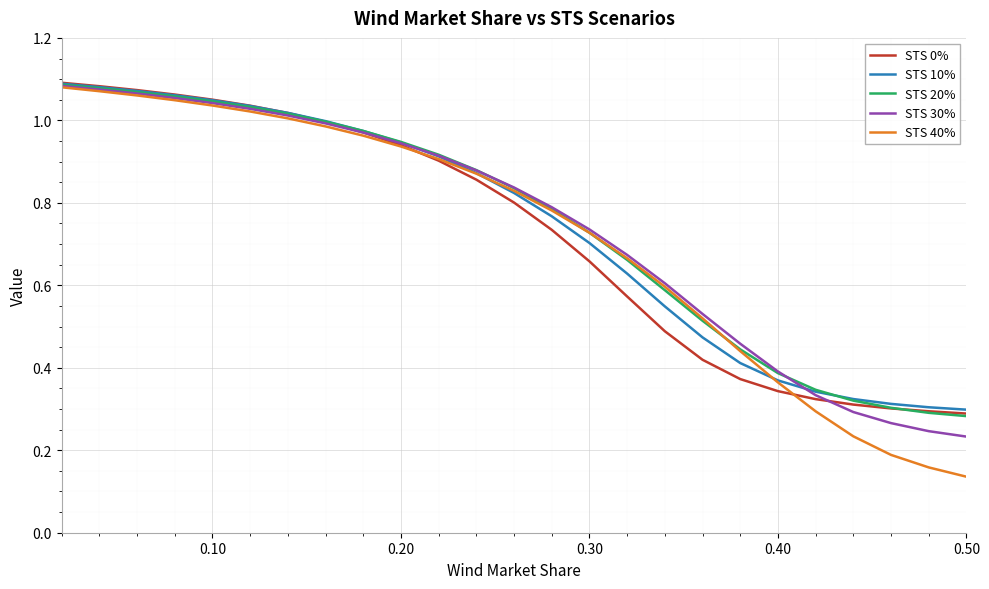

Which series has the largest range (max minus min)?

STS 40%